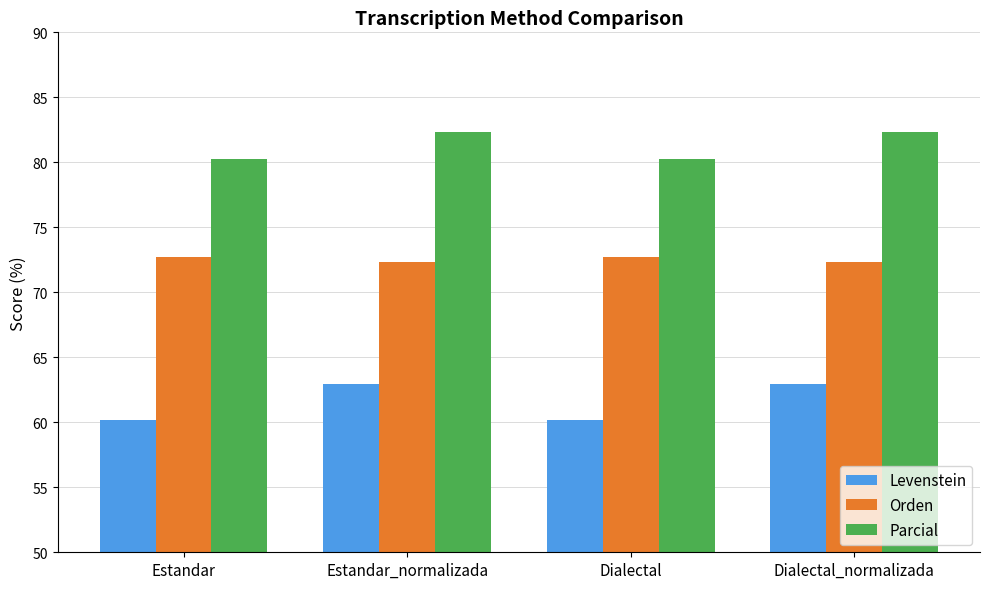

Reading left to right, list all the values displayed in this chart.

Levenstein: 60.2	62.9	60.2	62.9
Orden: 72.7	72.4	72.7	72.4
Parcial: 80.3	82.3	80.3	82.3